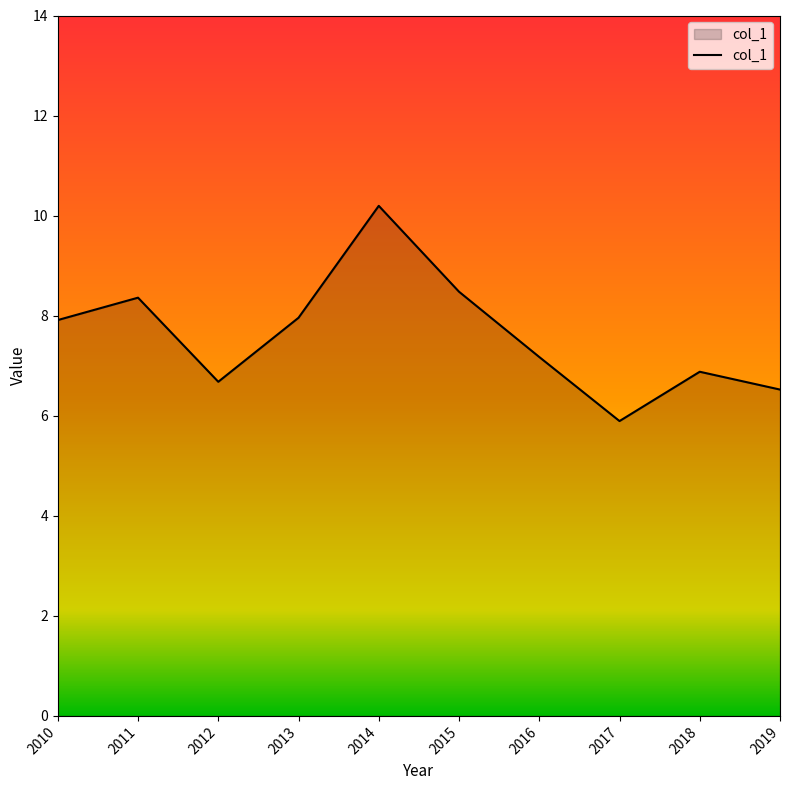

Approximately how many times larger is the value at 2016 compared to 2011?

0.9